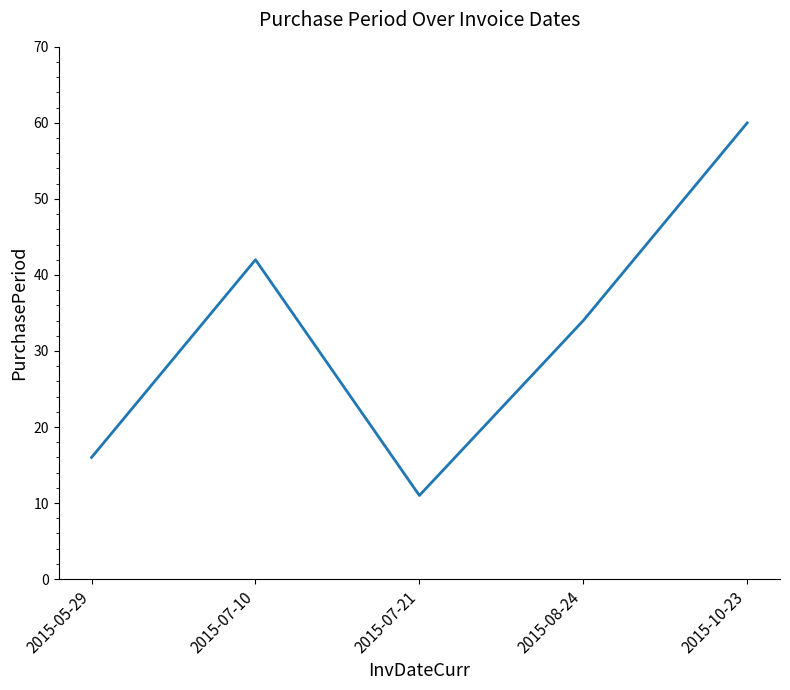

Where is the data nearest to the value 35?

2015-08-24